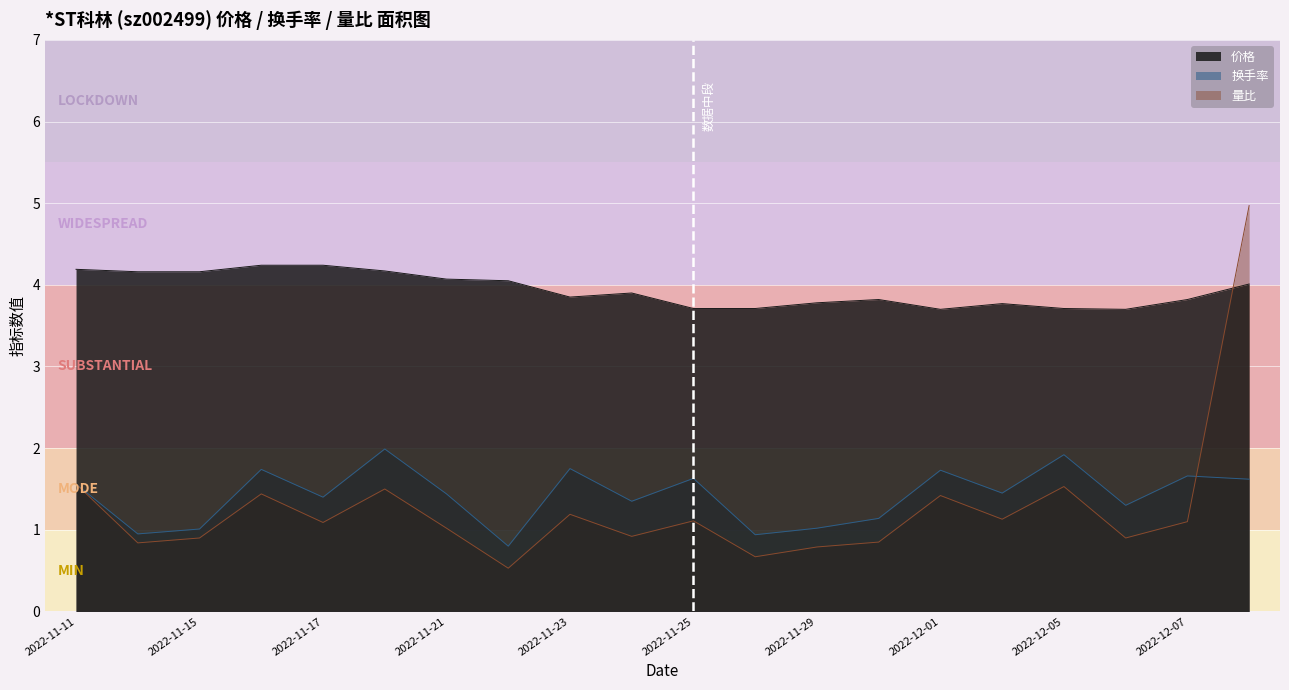

Is the value of 价格 at 2022-11-17 greater than the value of 量比 at 2022-12-01?

Yes